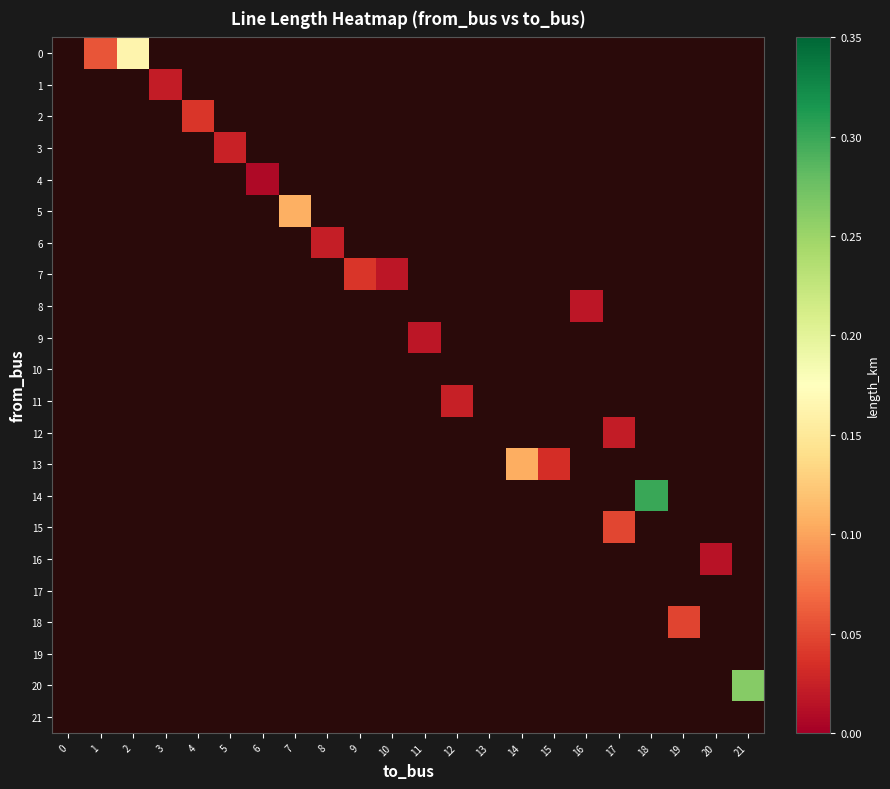

Is the value of 17 at 21 greater than the value of 11 at 15?

No